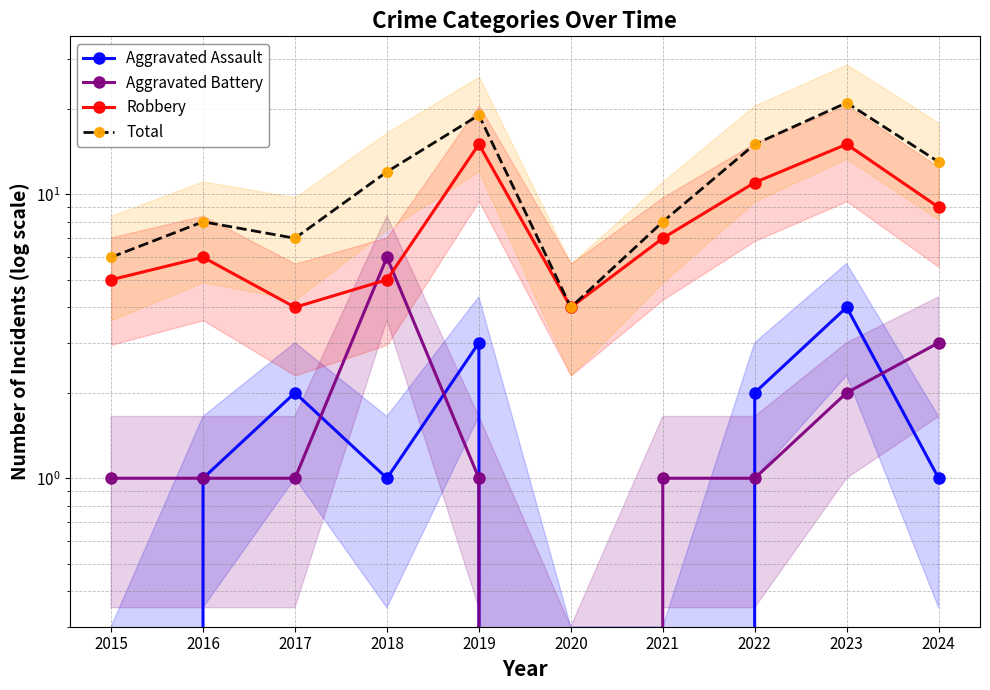

After their last crossing, which series has the higher values: Robbery or Aggravated Battery?

Robbery